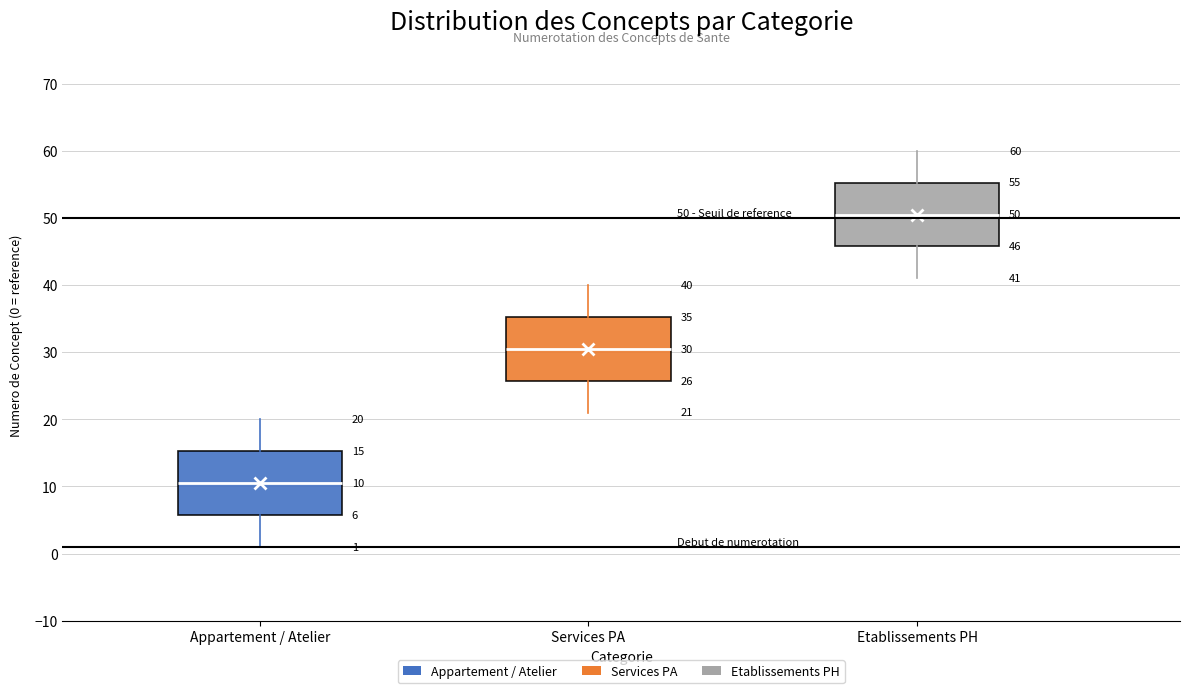

Which box has the highest median line?

Etablissements PH